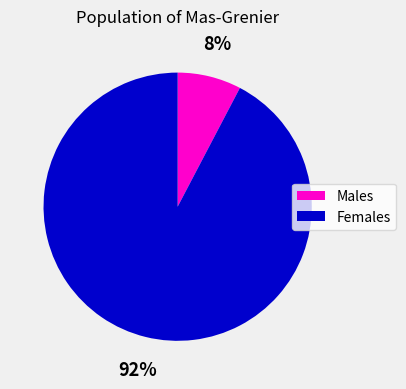

What percentage is the Females slice, to the nearest percent?

92%